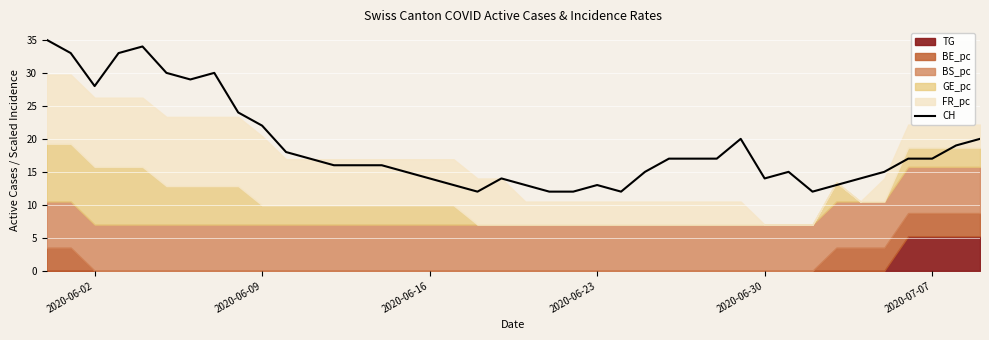

What is the difference between the maximum and second lowest values?

23